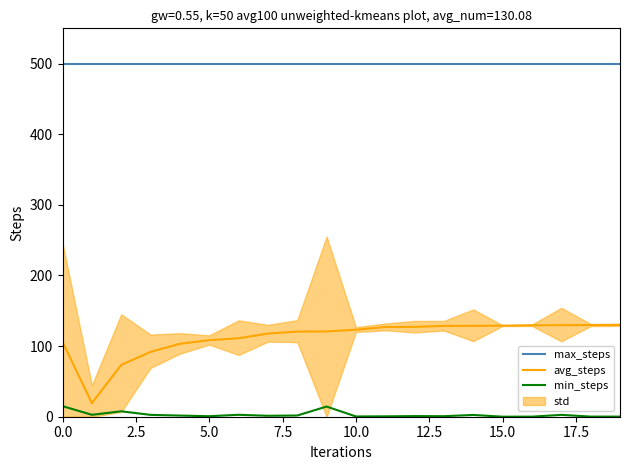

True or false: min_steps has a value of 2.6 at 17.

True